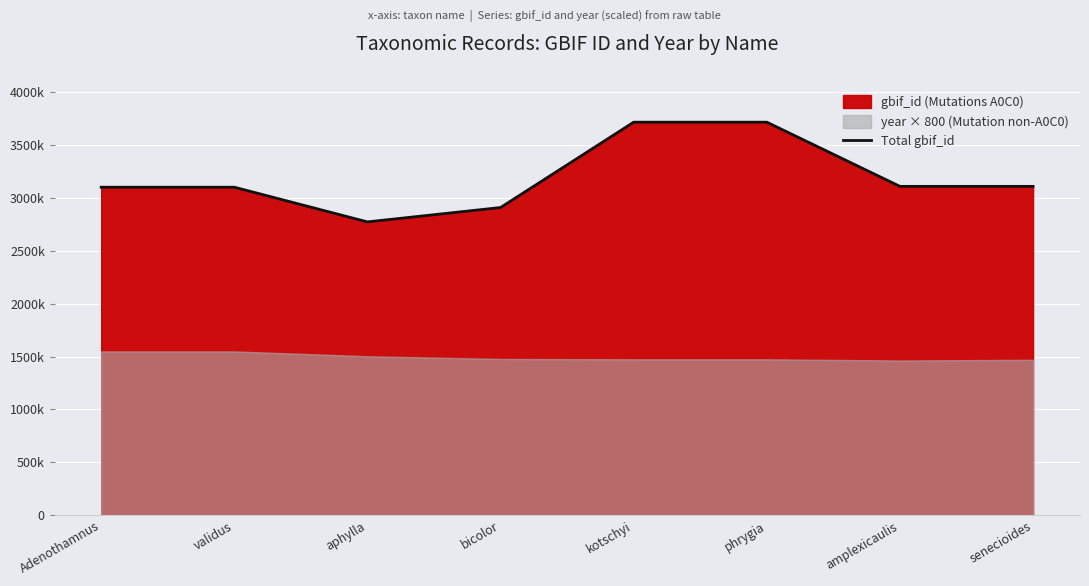

Which label corresponds to the largest value in the chart?

kotschyi